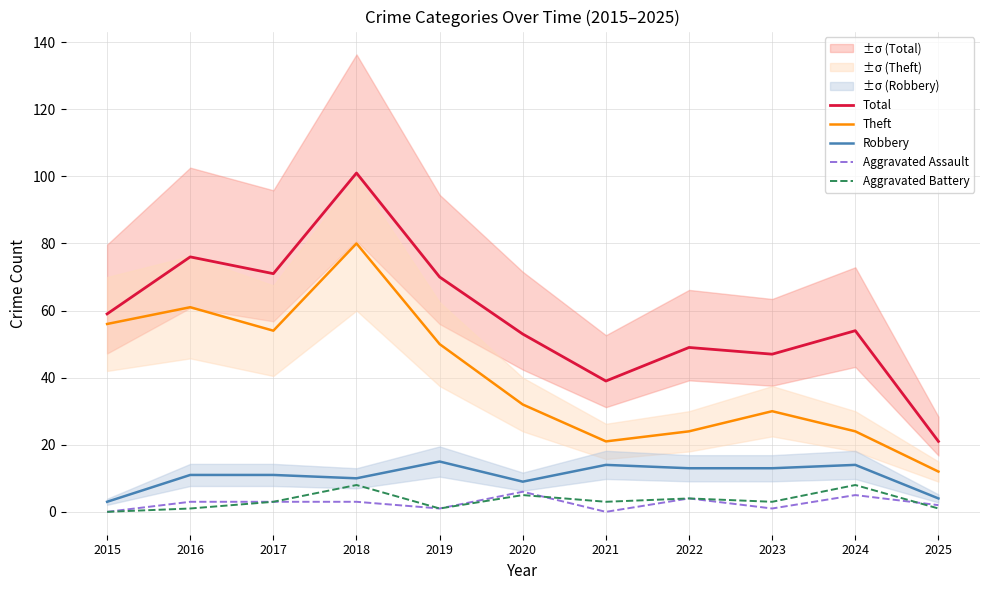

What is the difference between the highest and lowest values at 2018?

98